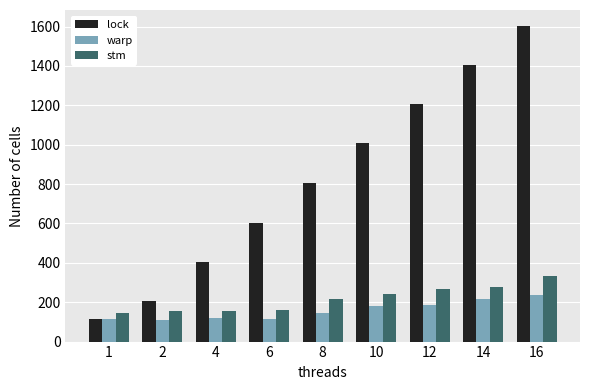

Are the bars grouped side by side (vs. stacked)?

Yes